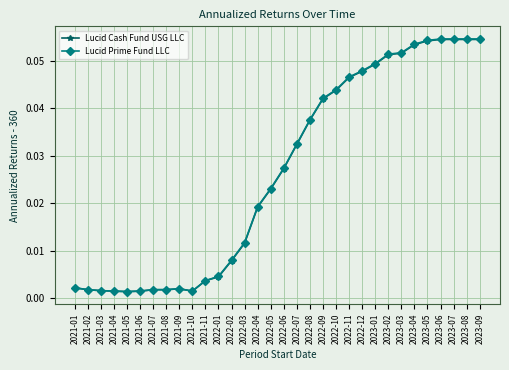

Is the value of Lucid Cash Fund USG LLC at 2021-08 greater than the value of Lucid Prime Fund LLC at 2022-11?

No